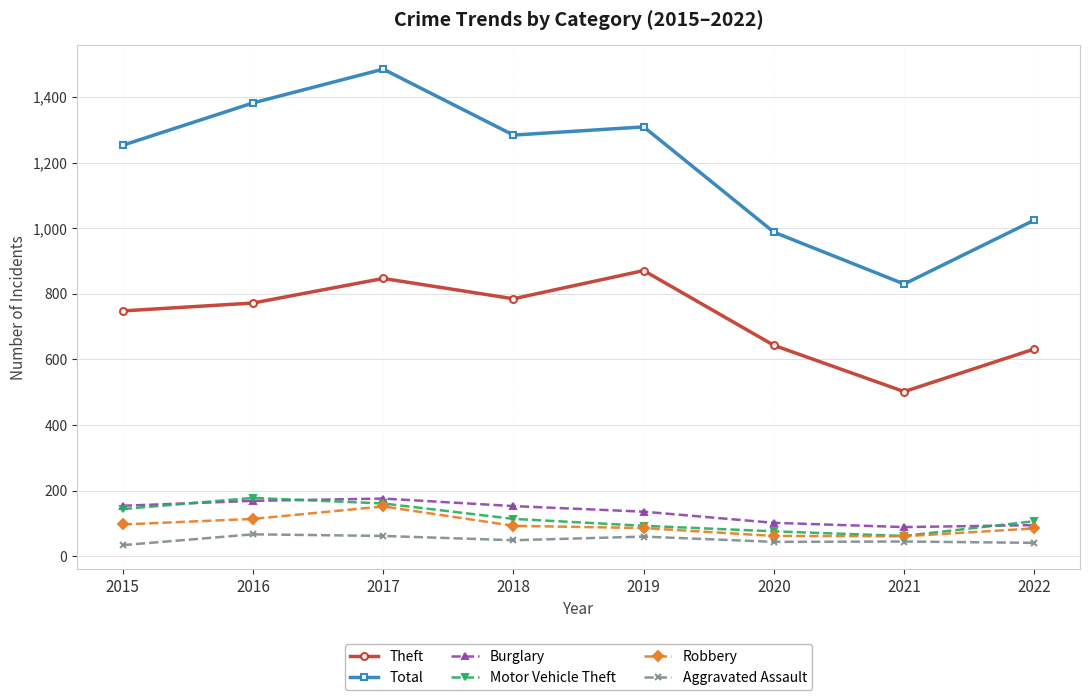

At which label does Motor Vehicle Theft first exceed 114?

2015